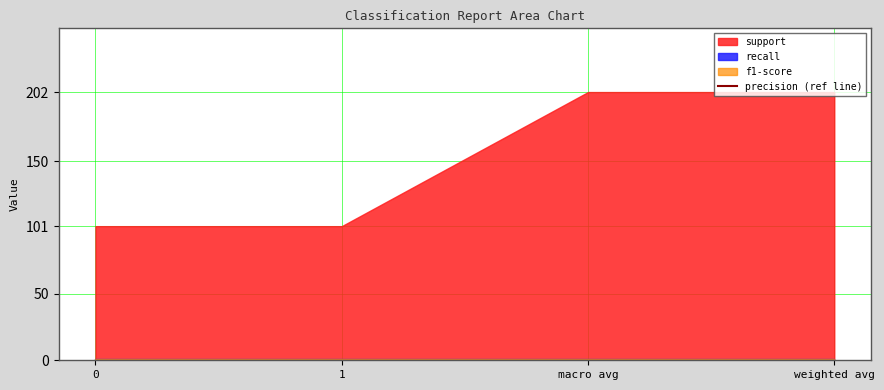

True or false: f1-score has more than 0 interior local peaks.

False